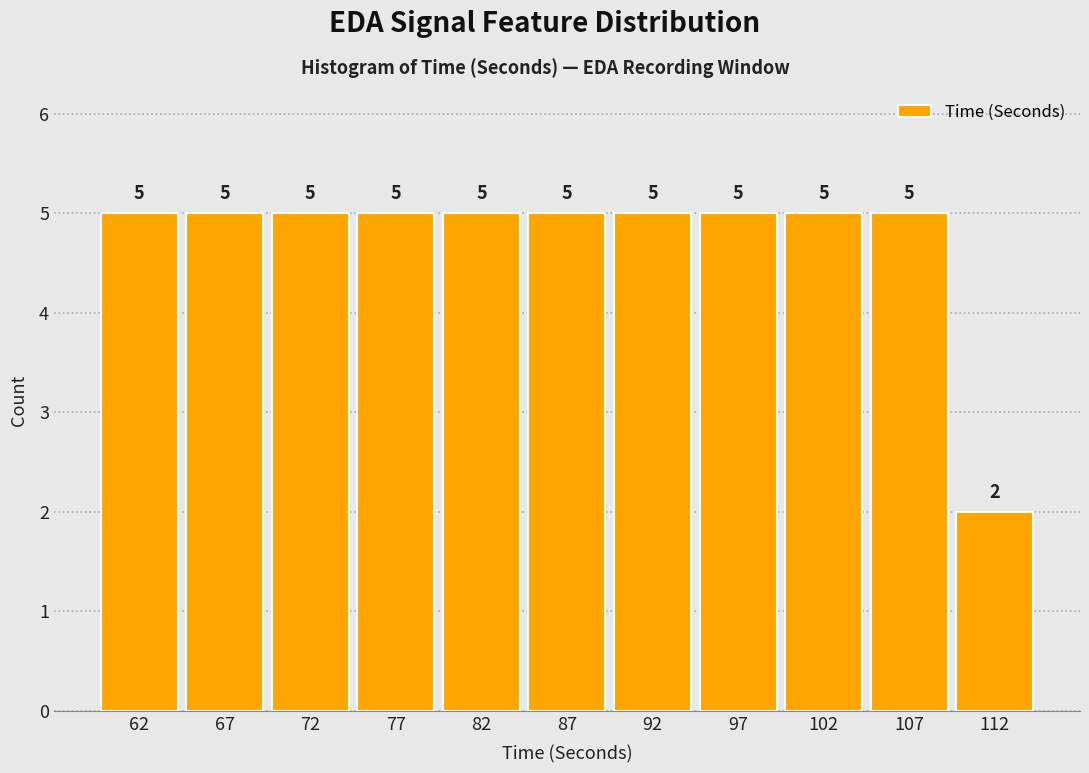

Reading left to right, list every bar in this chart as the range it spans on the x-axis followed by its height.

60 to 65: 5
65 to 70: 5
70 to 75: 5
75 to 80: 5
80 to 85: 5
85 to 90: 5
90 to 95: 5
95 to 100: 5
100 to 105: 5
105 to 110: 5
110 to 115: 2